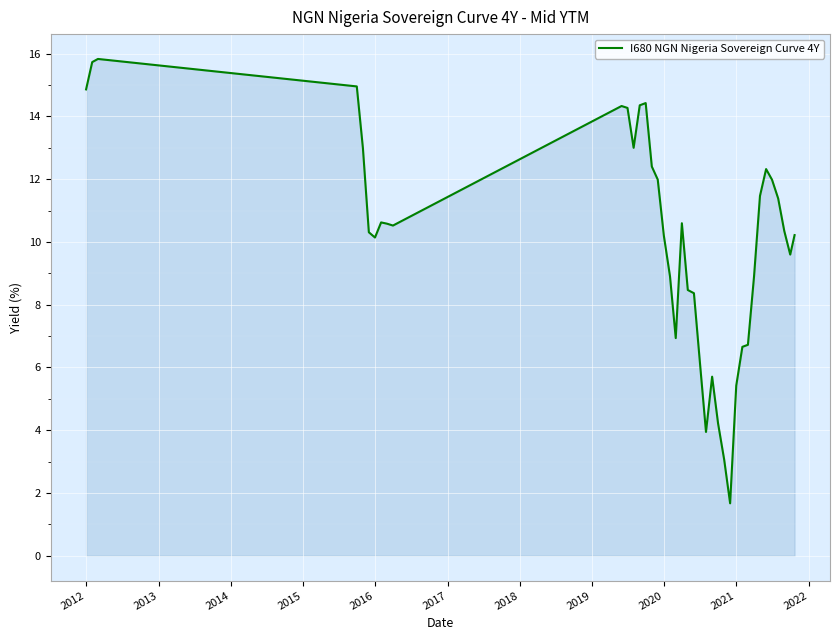

What is the greatest value displayed?

15.8